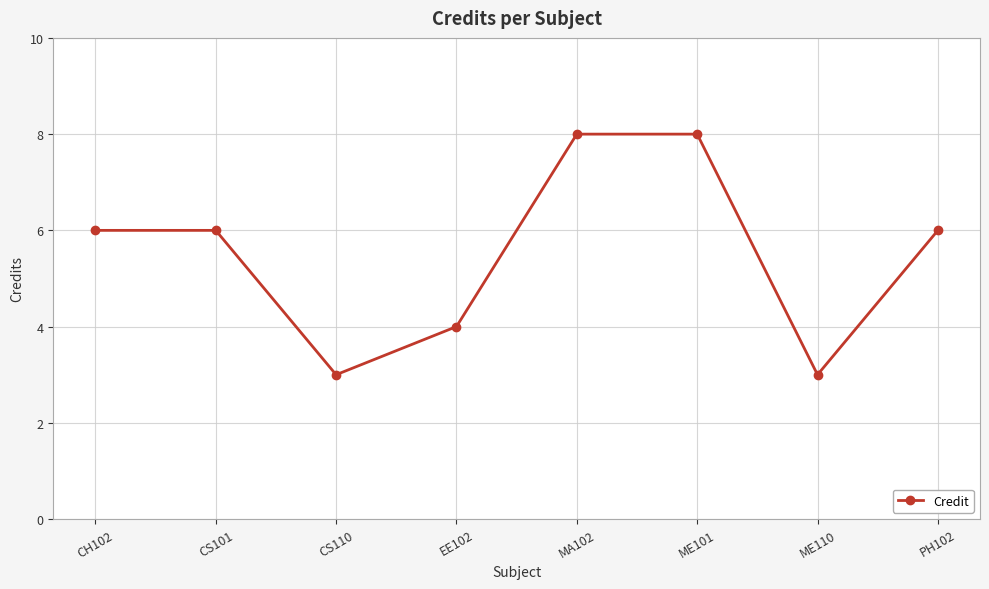

What is the greatest value displayed?

8